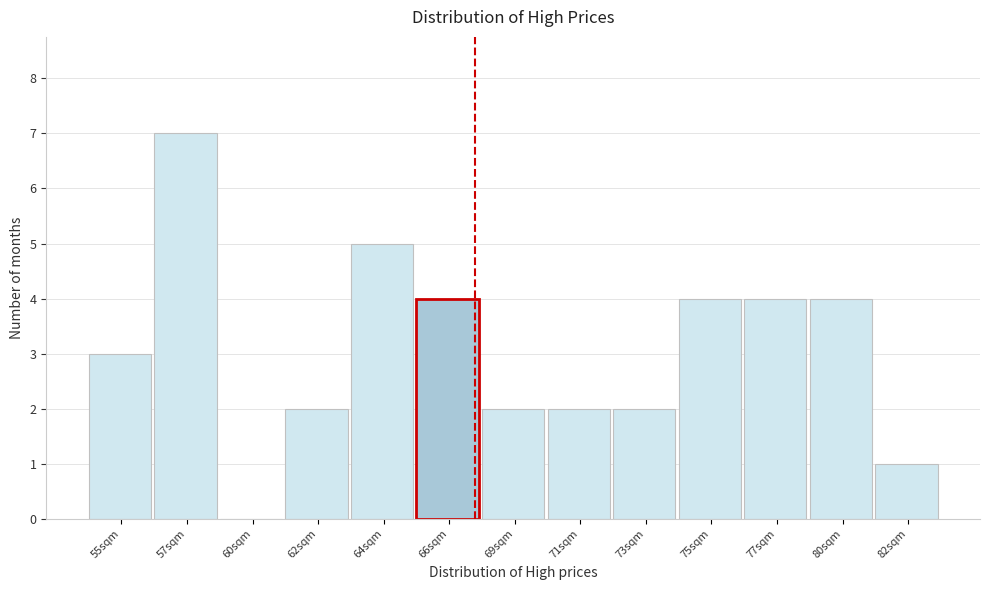

Reading left to right, what are all the values shown in this chart?

55sqm=3	57sqm=7	60sqm=0	62sqm=2	64sqm=5	66sqm=4	69sqm=2	71sqm=2	73sqm=2	75sqm=4	77sqm=4	80sqm=4	82sqm=1